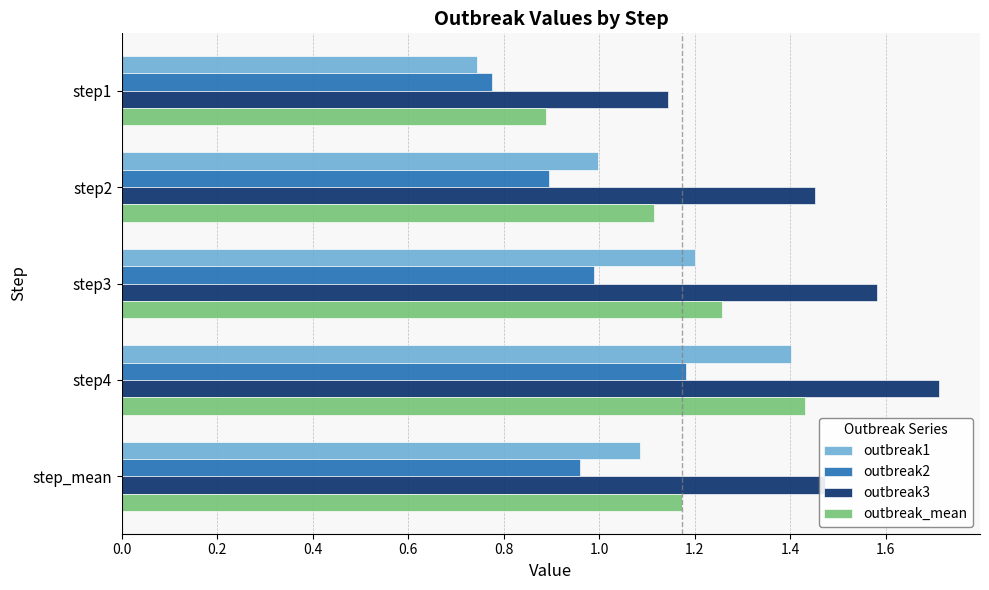

Which category has the highest value in the outbreak_mean series?

step4